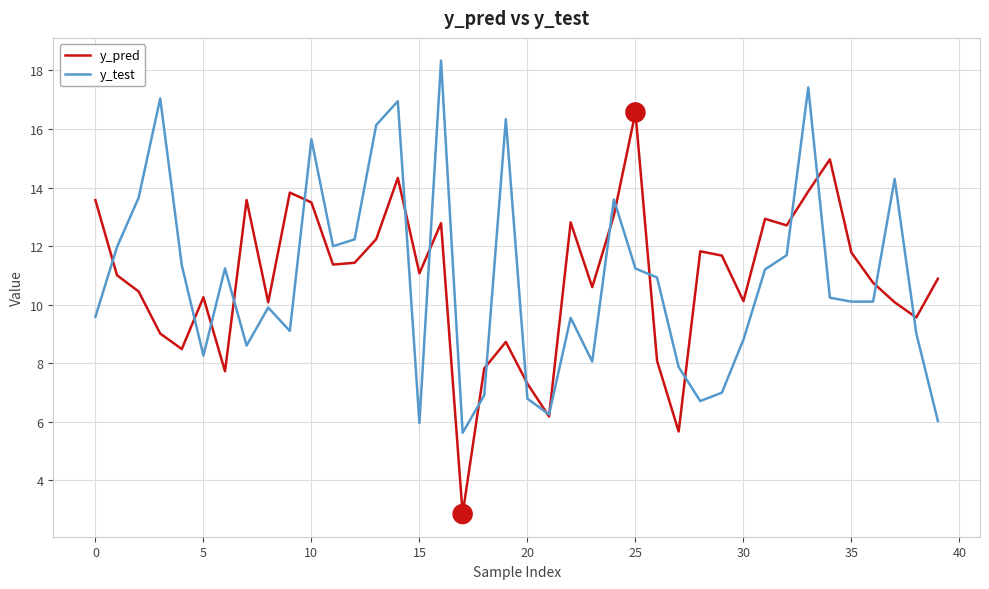

What is the average value of the y_test series?

10.8